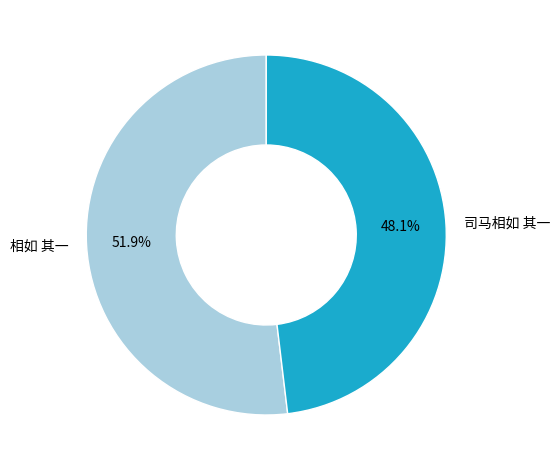

To the nearest percent, what percentage of the pie is 司马相如 其一?

48%